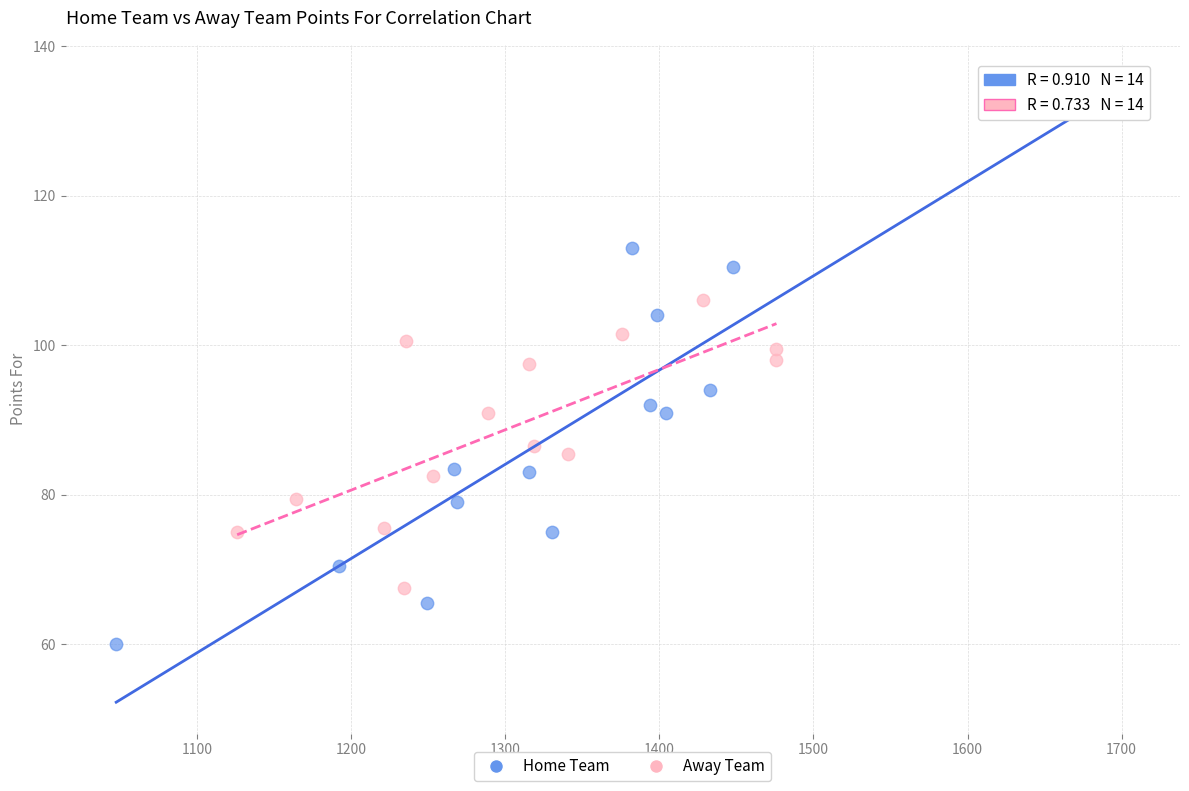

Which series contains the lowest Y value?

Home Team